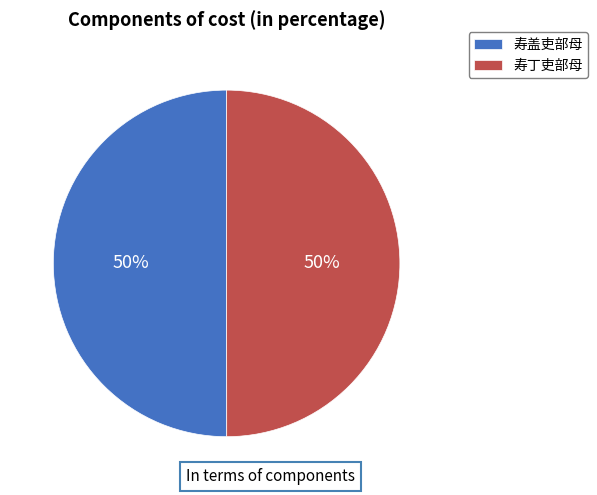

To the nearest percent, what percentage of the pie is 寿丁吏部母?

50%